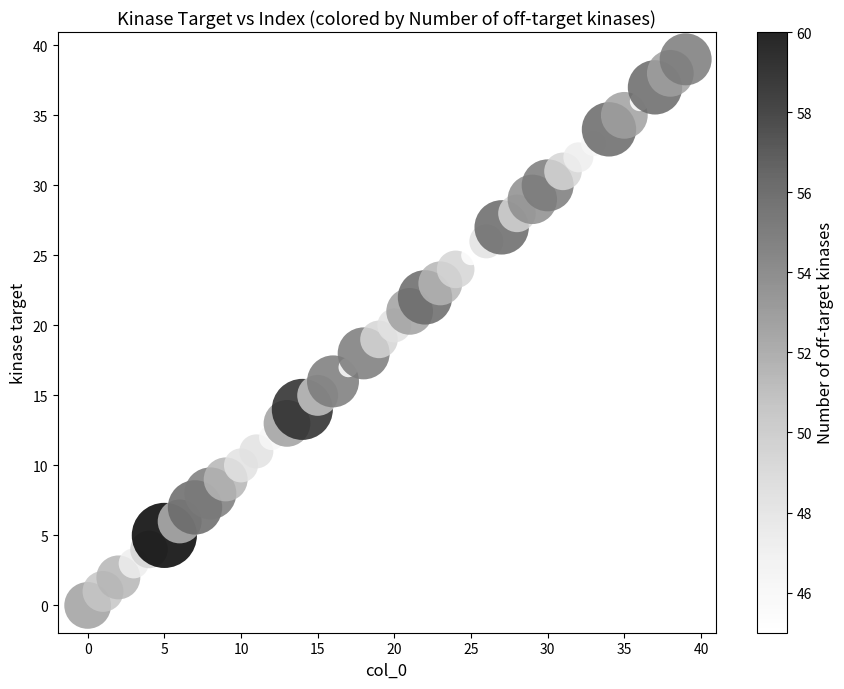

How many points are shown in the scatter plot?

40